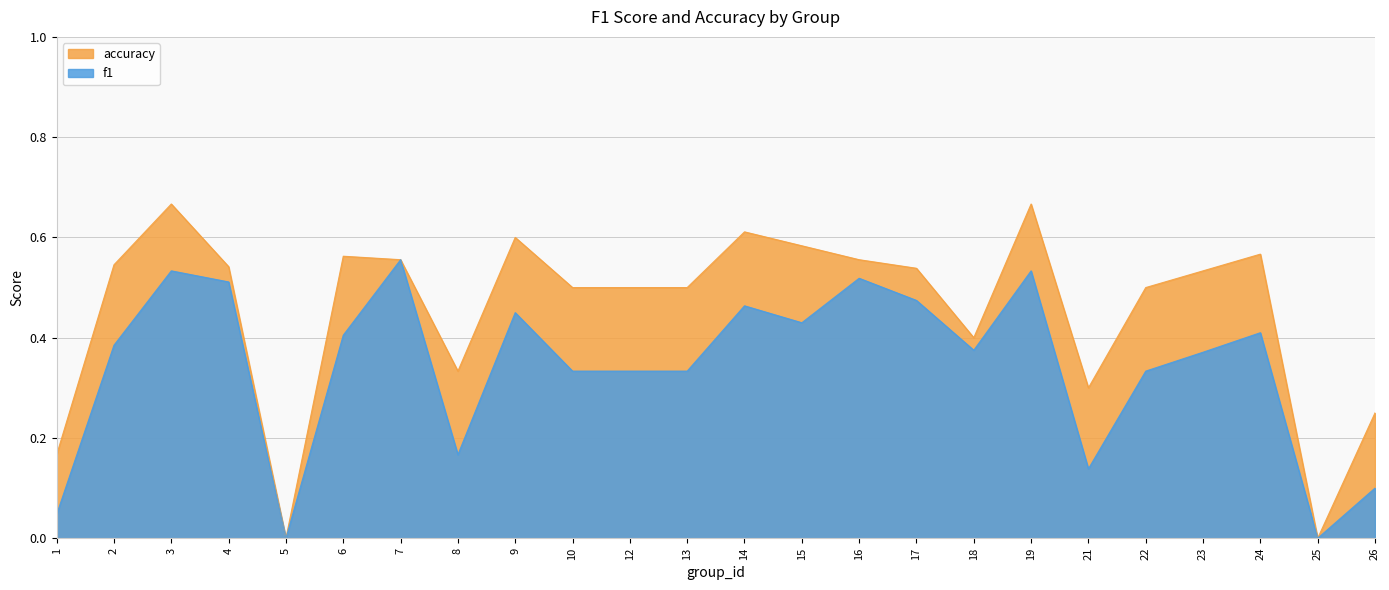

Where is accuracy nearest to the value 0?

5